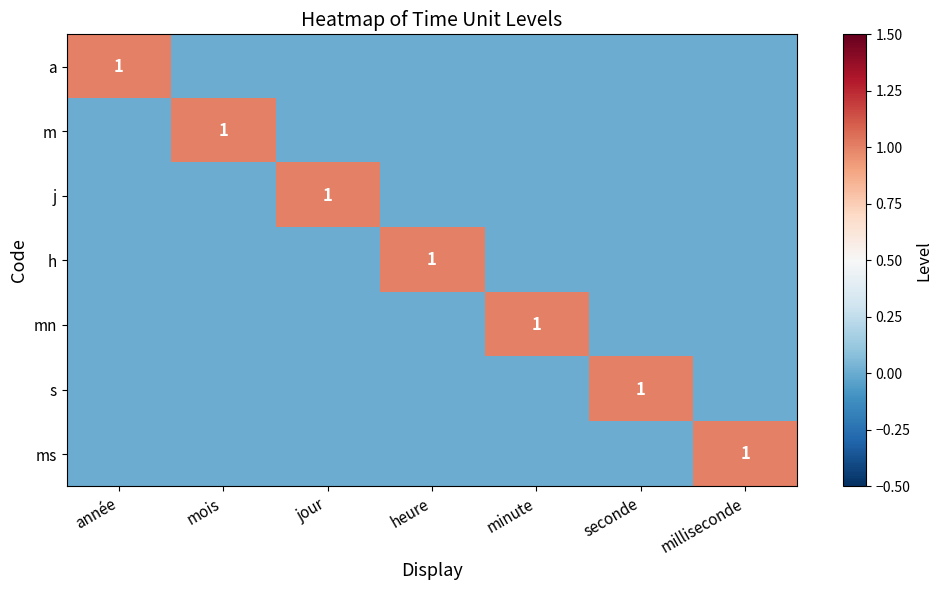

The value of s at seconde is 1. True or false?

True